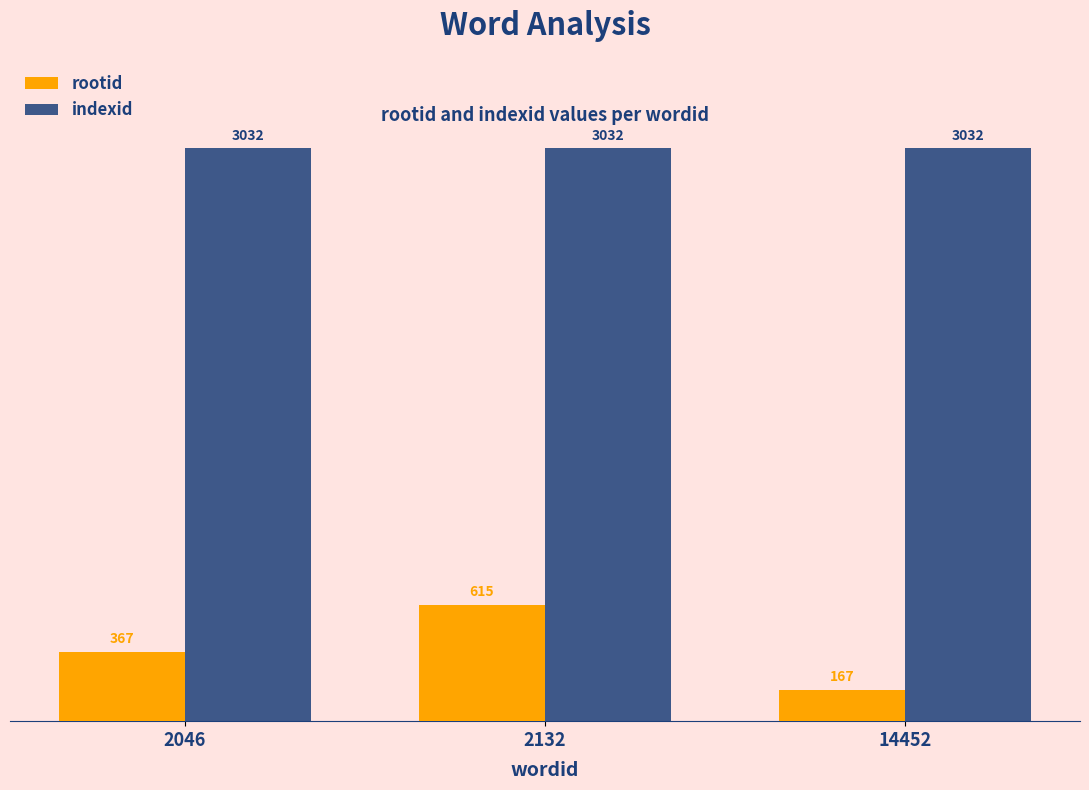

Reading right to left, transcribe all the data shown in this chart.

rootid: 167	615	367
indexid: 3032	3032	3032